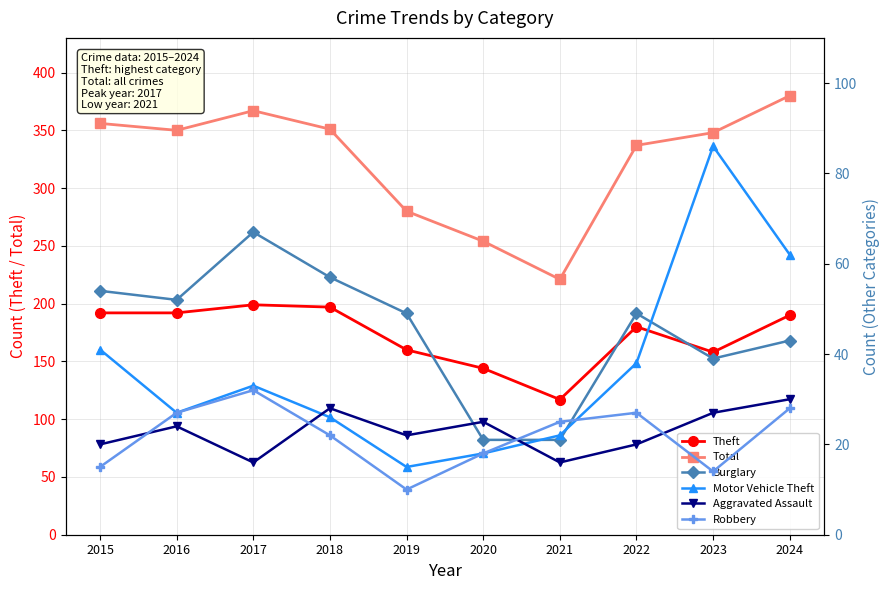

List the labels in order of Aggravated Assault value, smallest first.

2017, 2021, 2015, 2022, 2019, 2016, 2020, 2023, 2018, 2024